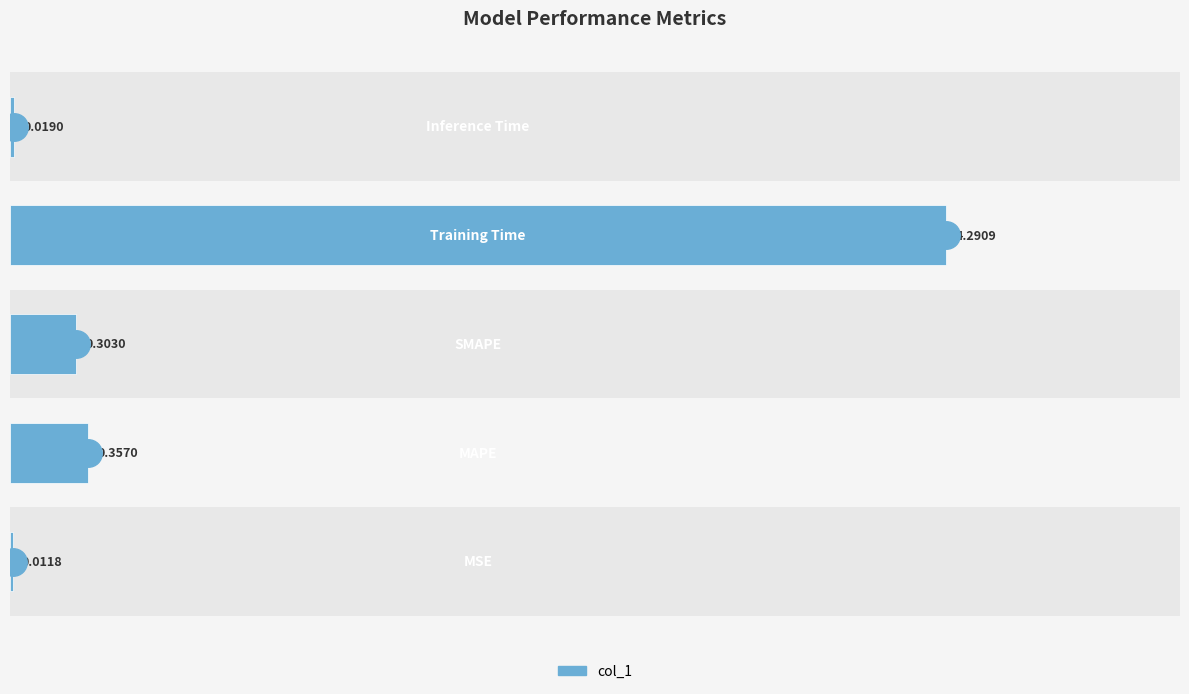

Between 1 and 3, which is larger?

3